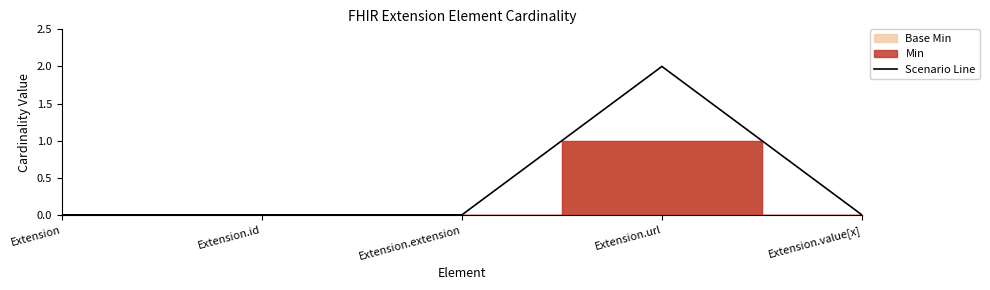

Count the values in the range 0 to 1.

4